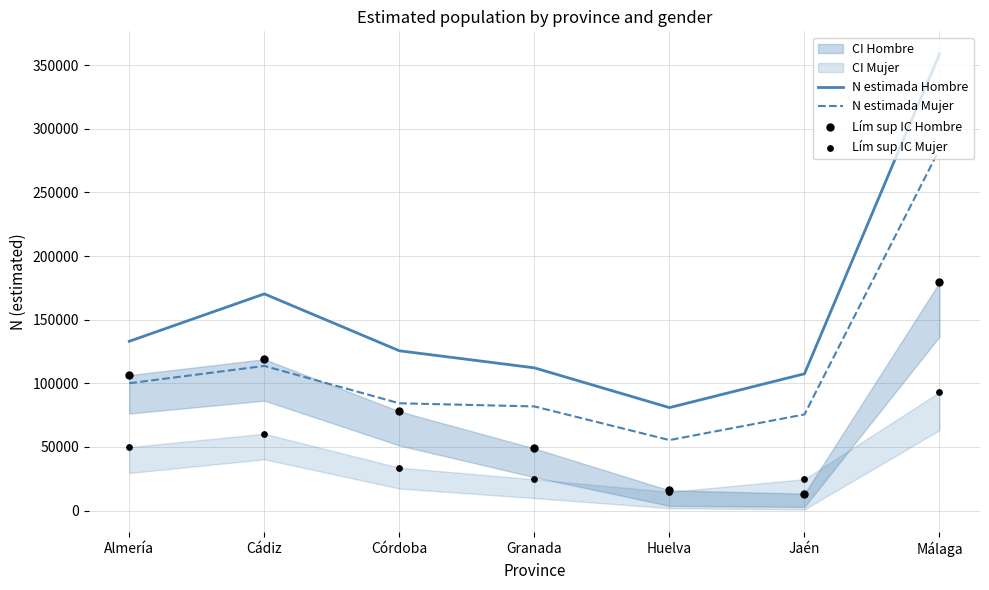

Is the value of Lím sup IC Mujer at Almería greater than the value of Lím sup IC Hombre at Jaén?

Yes